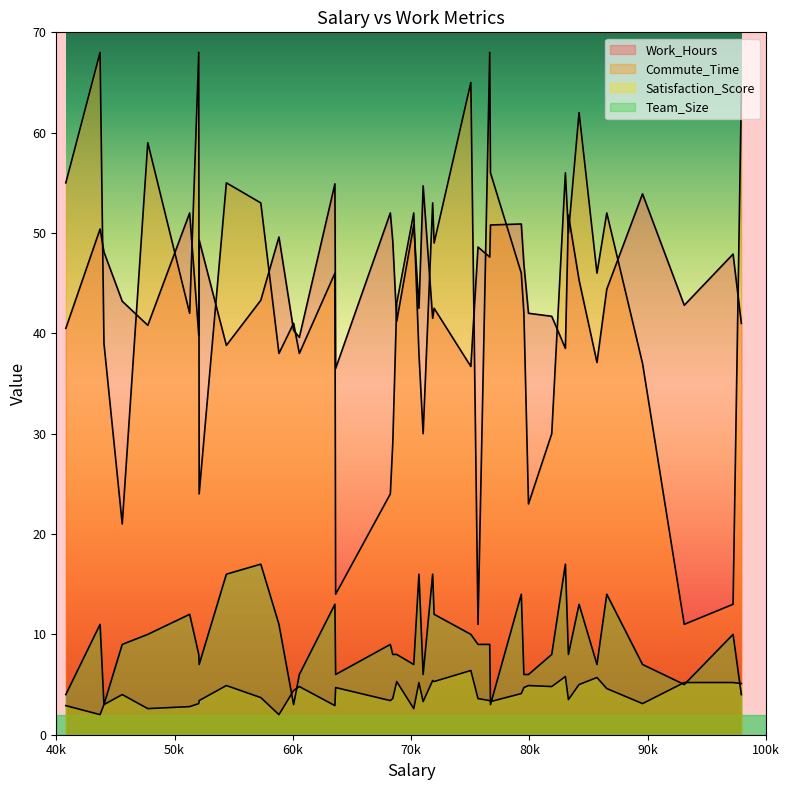

How many lines are shown in the chart?

4